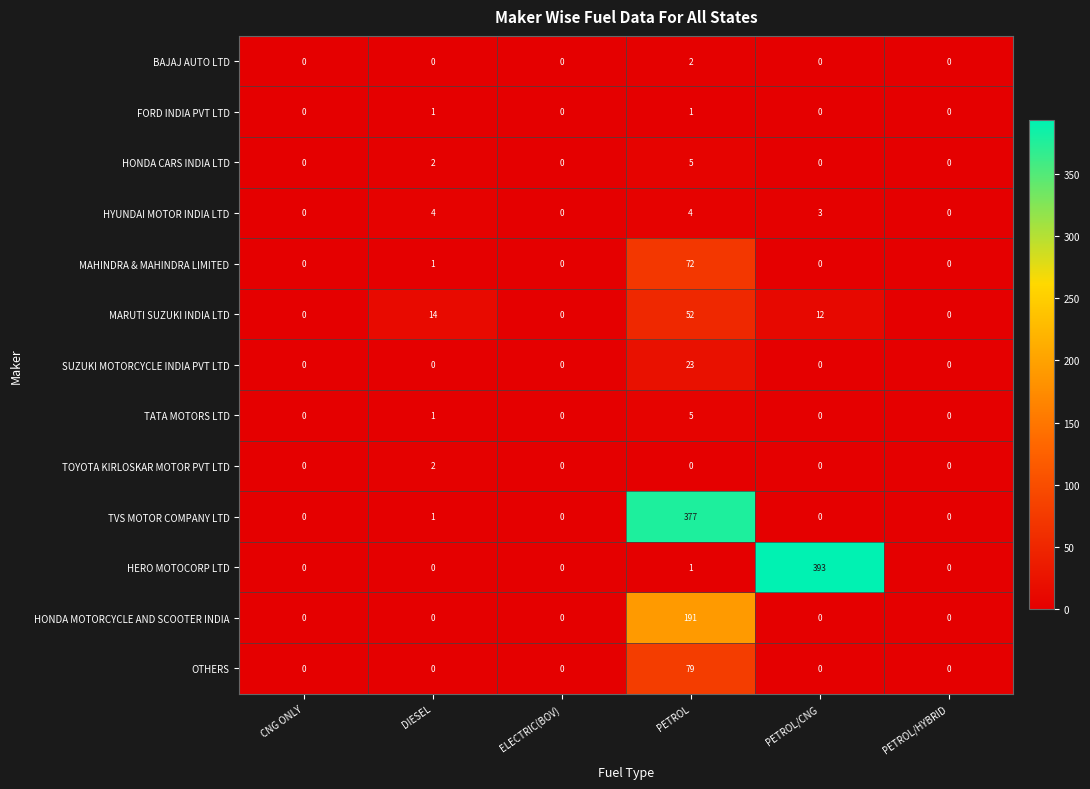

The value of FORD INDIA PVT LTD at PETROL/HYBRID is 1. True or false?

False